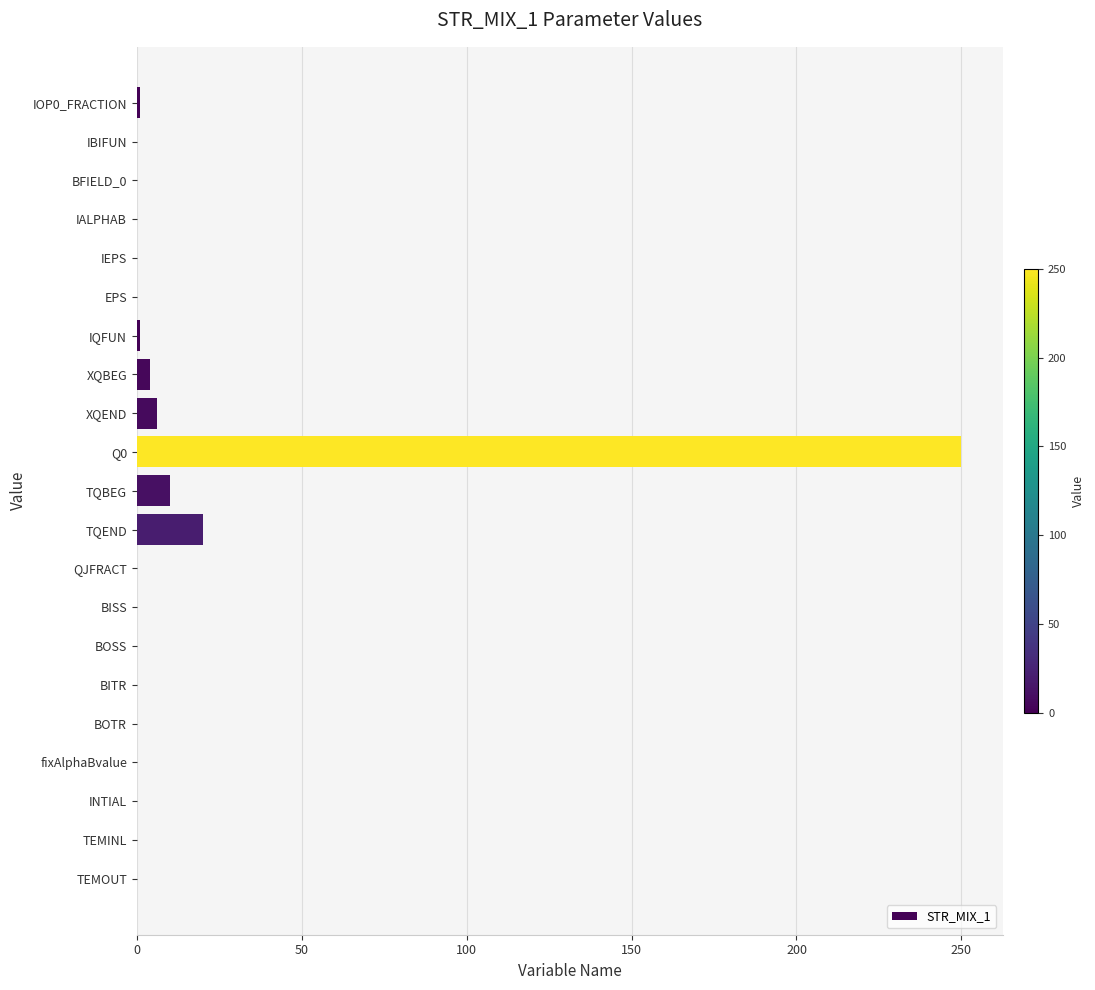

What is the average value?

14